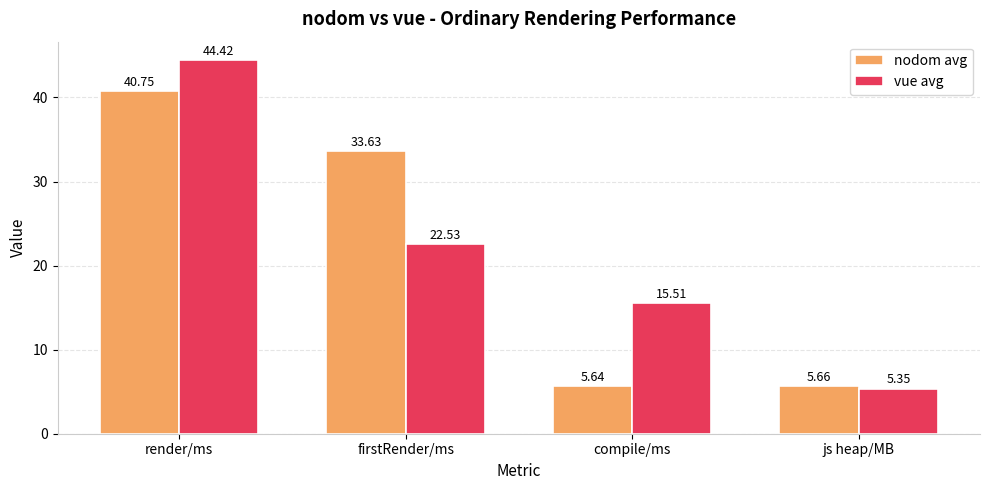

Is the value of vue avg at compile/ms greater than the value of nodom avg at render/ms?

No